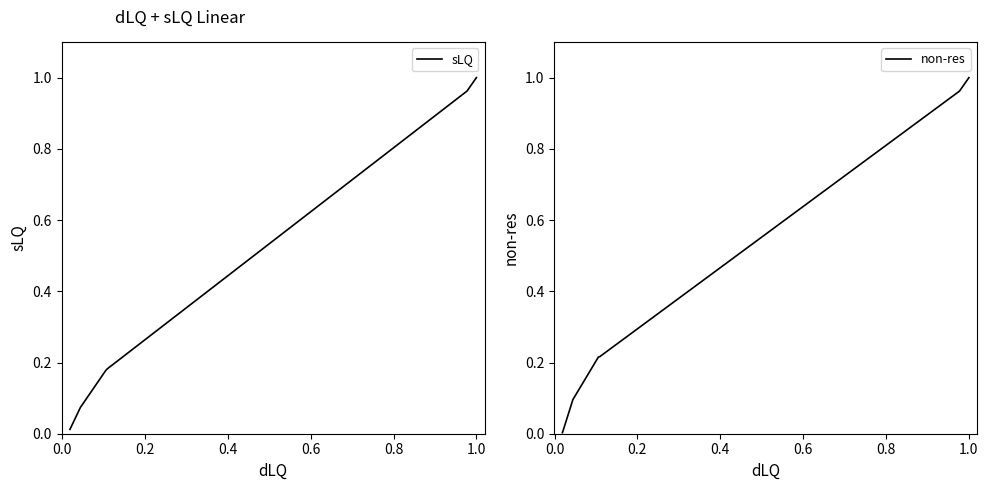

Does the chart have visible grid lines?

No